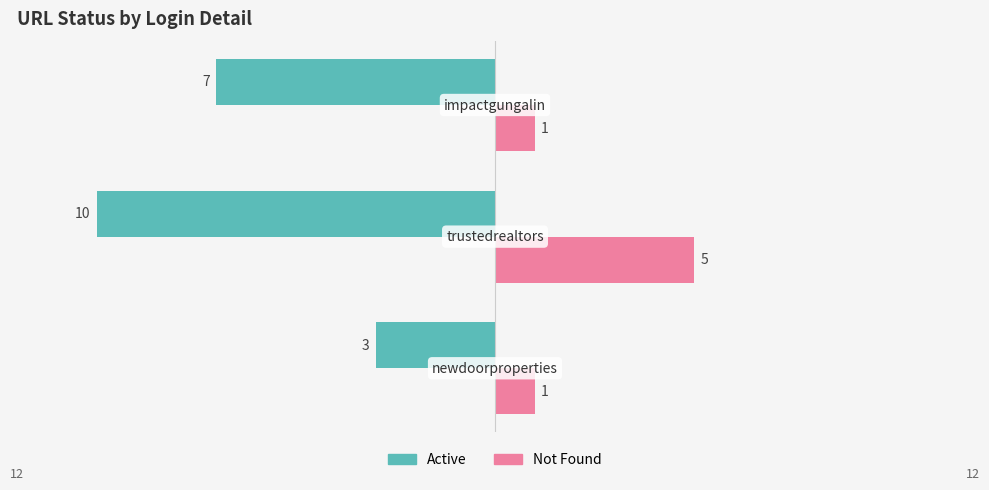

What are all the series names shown in the legend?

Active, Not Found